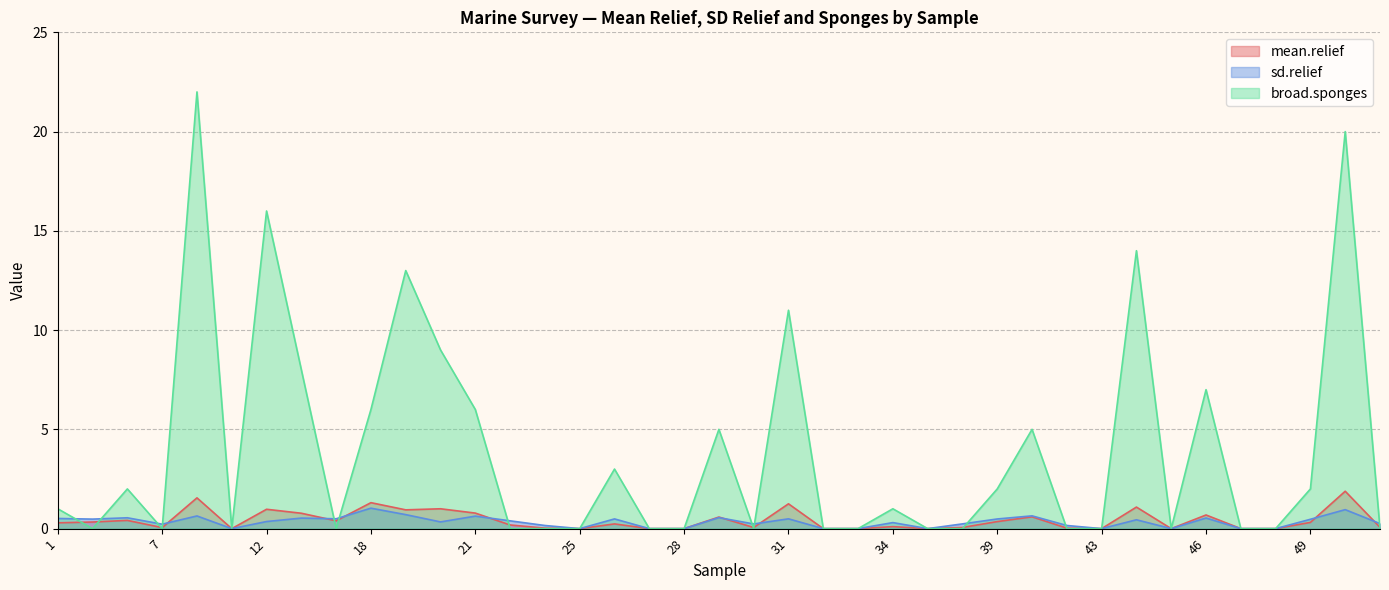

At which category is the sum across all series the highest?

9